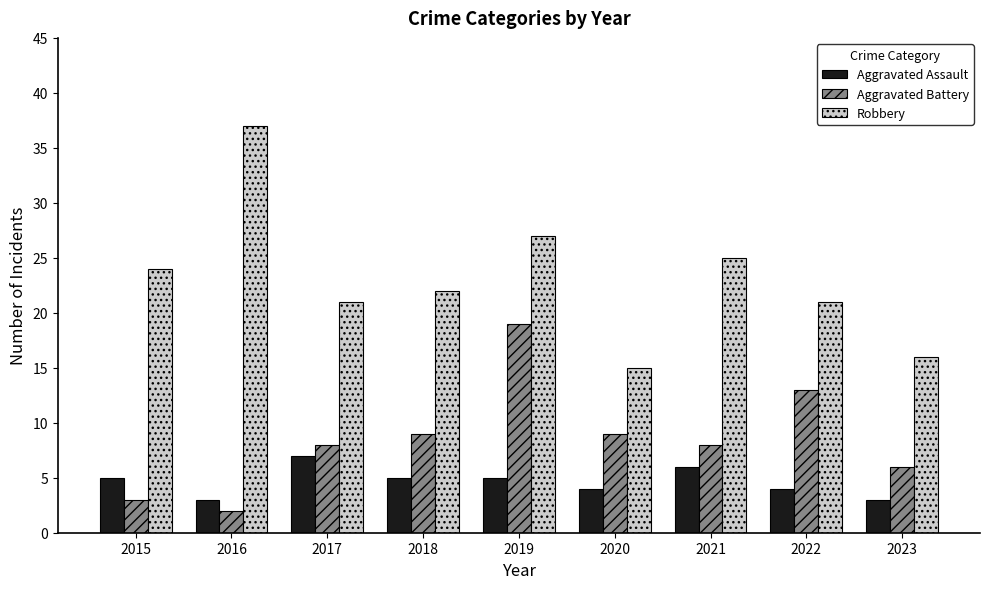

Between 2018 and 2021, which series saw the biggest shift?

Robbery